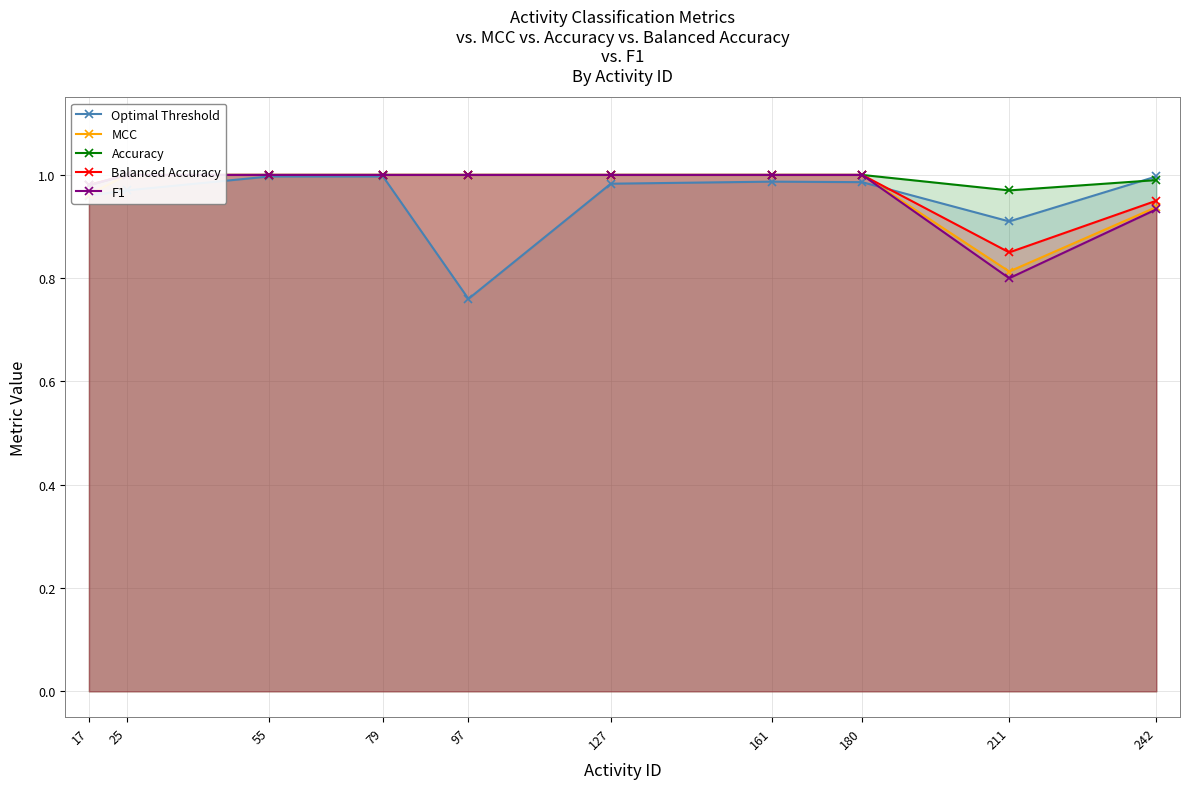

Rank the series at 242 from highest to lowest value.

Optimal Threshold, Accuracy, Balanced Accuracy, MCC, F1